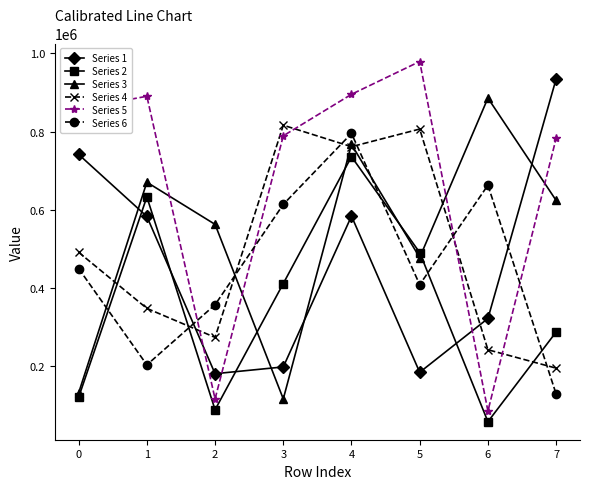

Is it true that Series 2 equals 411732 at 3?

True